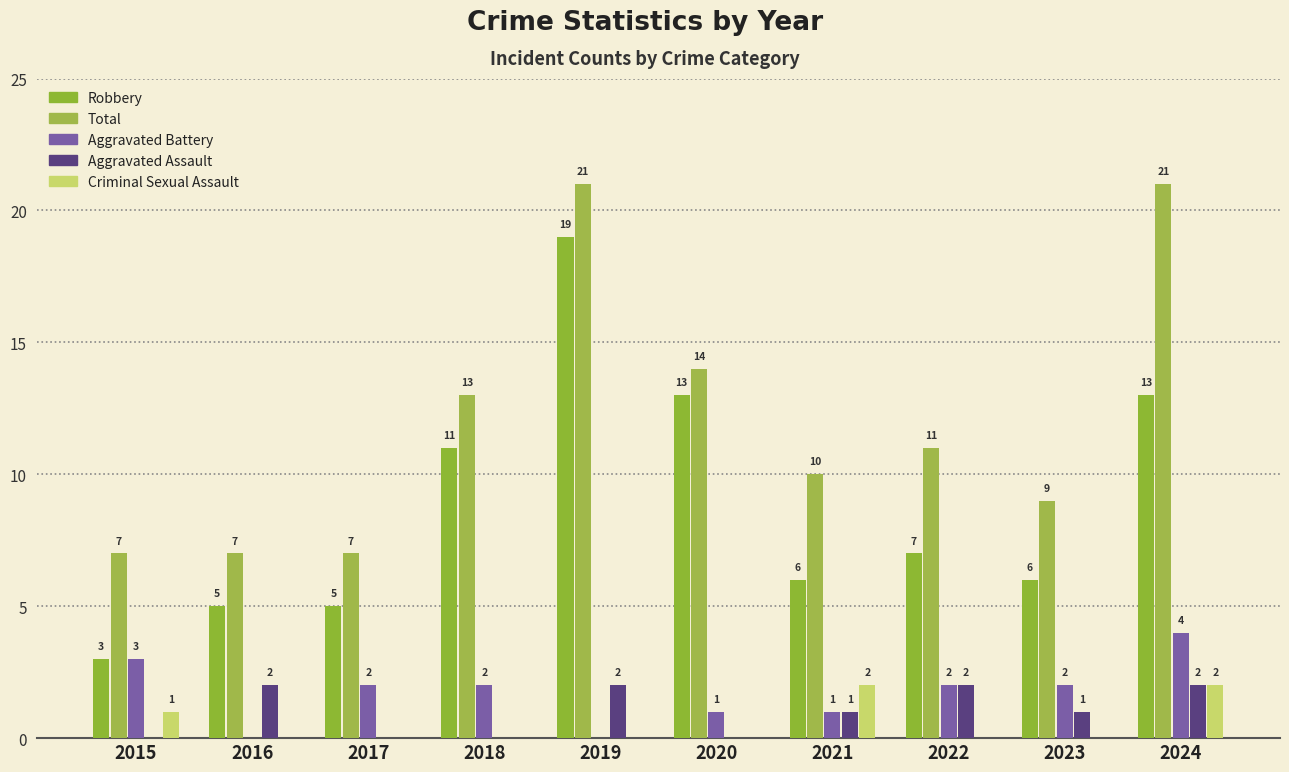

What is the greatest value displayed?

21